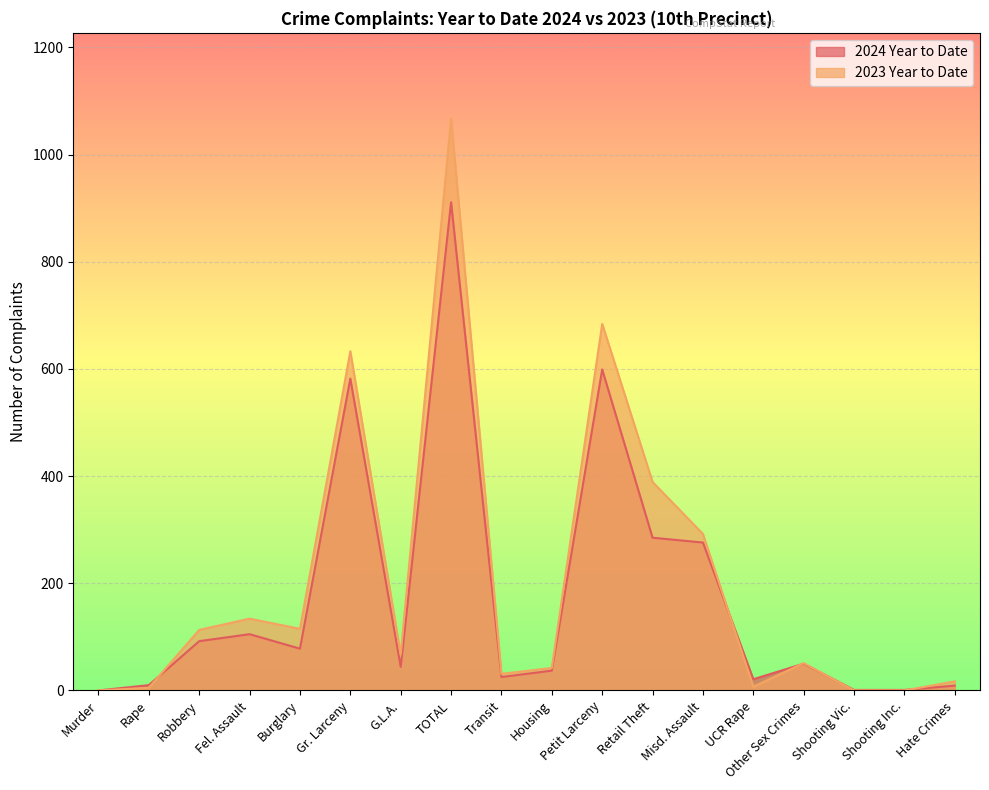

How many lines are shown in the chart?

2